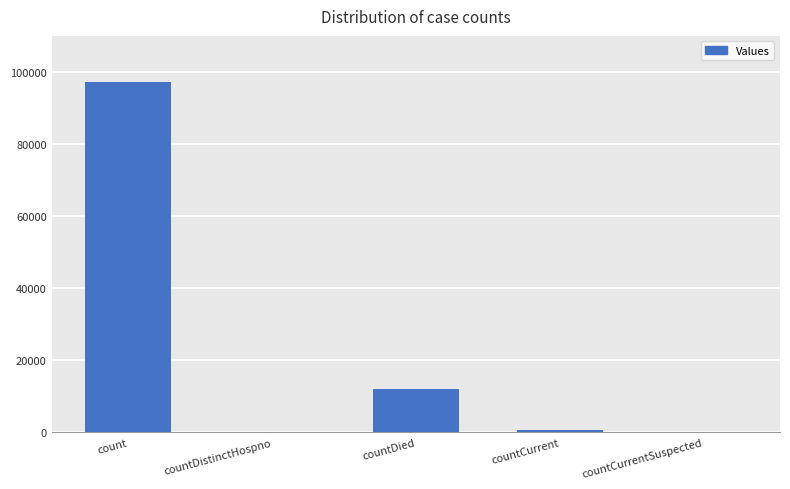

Is it true that the value at count is 141569?

False